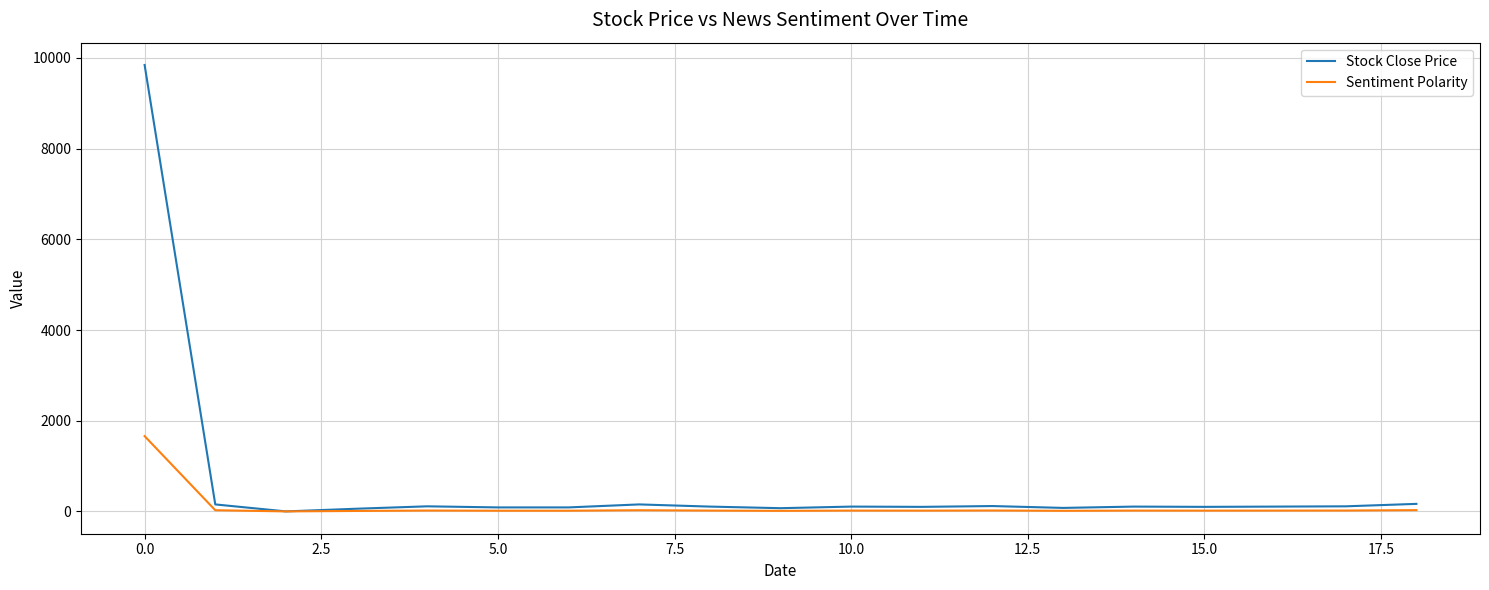

Which series has the widest spread of values?

Stock Close Price